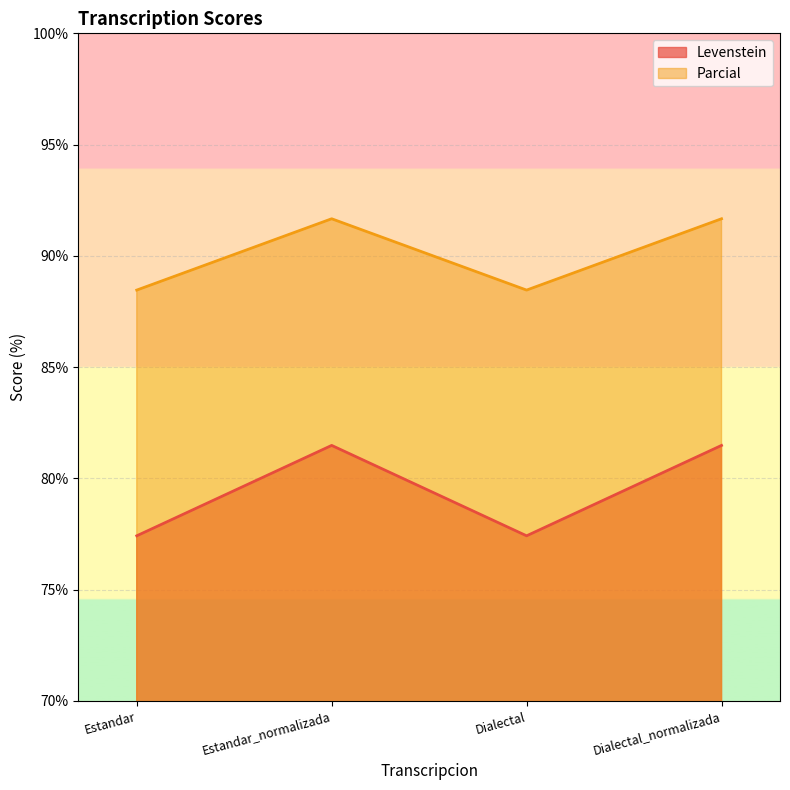

List the series in order of their overall mean, highest first.

Parcial, Levenstein